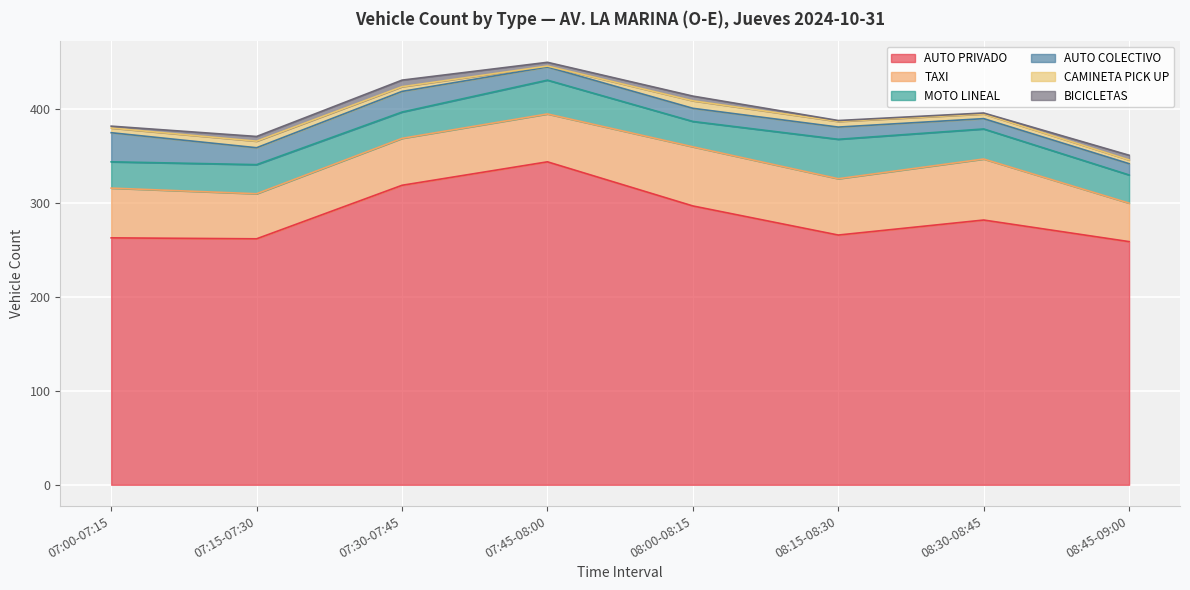

What are all the series names shown in the legend?

AUTO PRIVADO, TAXI, MOTO LINEAL, AUTO COLECTIVO, CAMINETA PICK UP, BICICLETAS